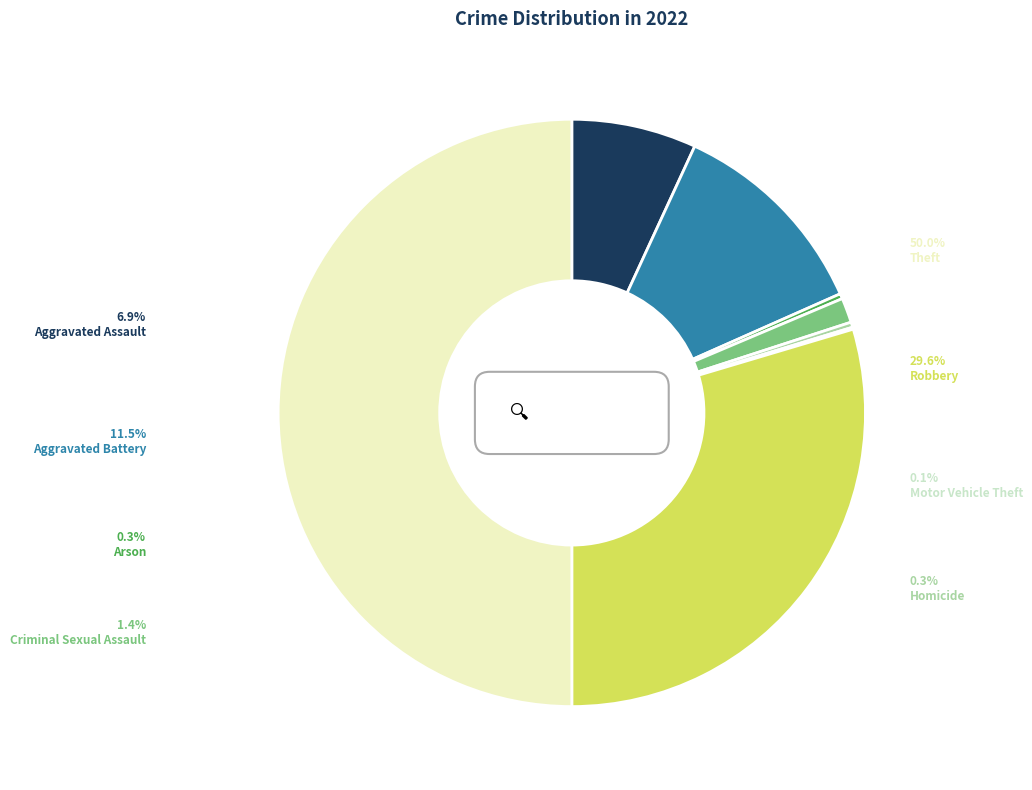

Is it true that Homicide is 1% of the pie?

False